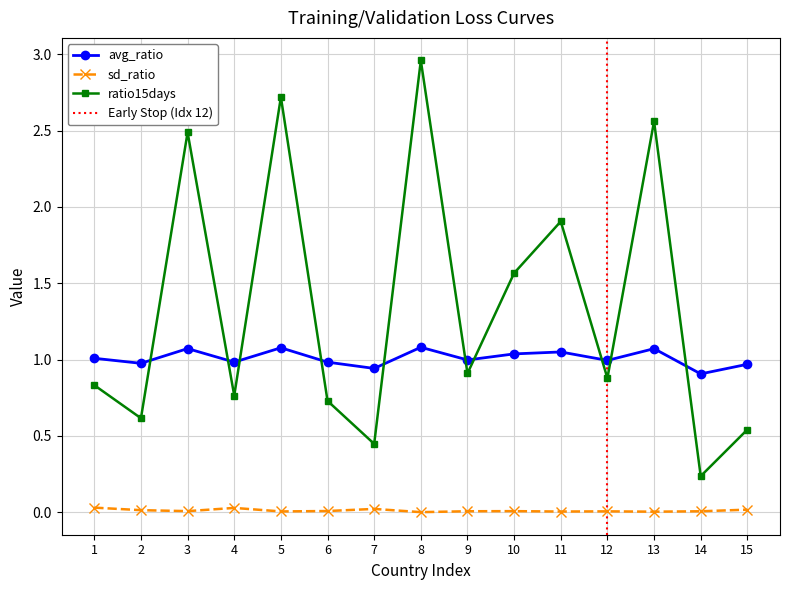

Reading left to right, what are all the values shown in this chart?

avg_ratio: 1.0	1.0	1.1	1.0	1.1	1.0	0.9	1.1	1.0	1.0	1.1	1.0	1.1	0.9	1.0
sd_ratio: 0.0	0.0	0.0	0.0	0.0	0.0	0.0	0.0	0.0	0.0	0.0	0.0	0.0	0.0	0.0
ratio15days: 0.8	0.6	2.5	0.8	2.7	0.7	0.4	3.0	0.9	1.6	1.9	0.9	2.6	0.2	0.5